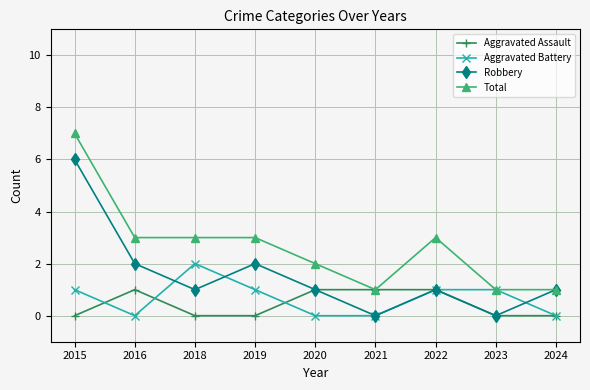

Count the Aggravated Assault values in the range 0 to 1.

9